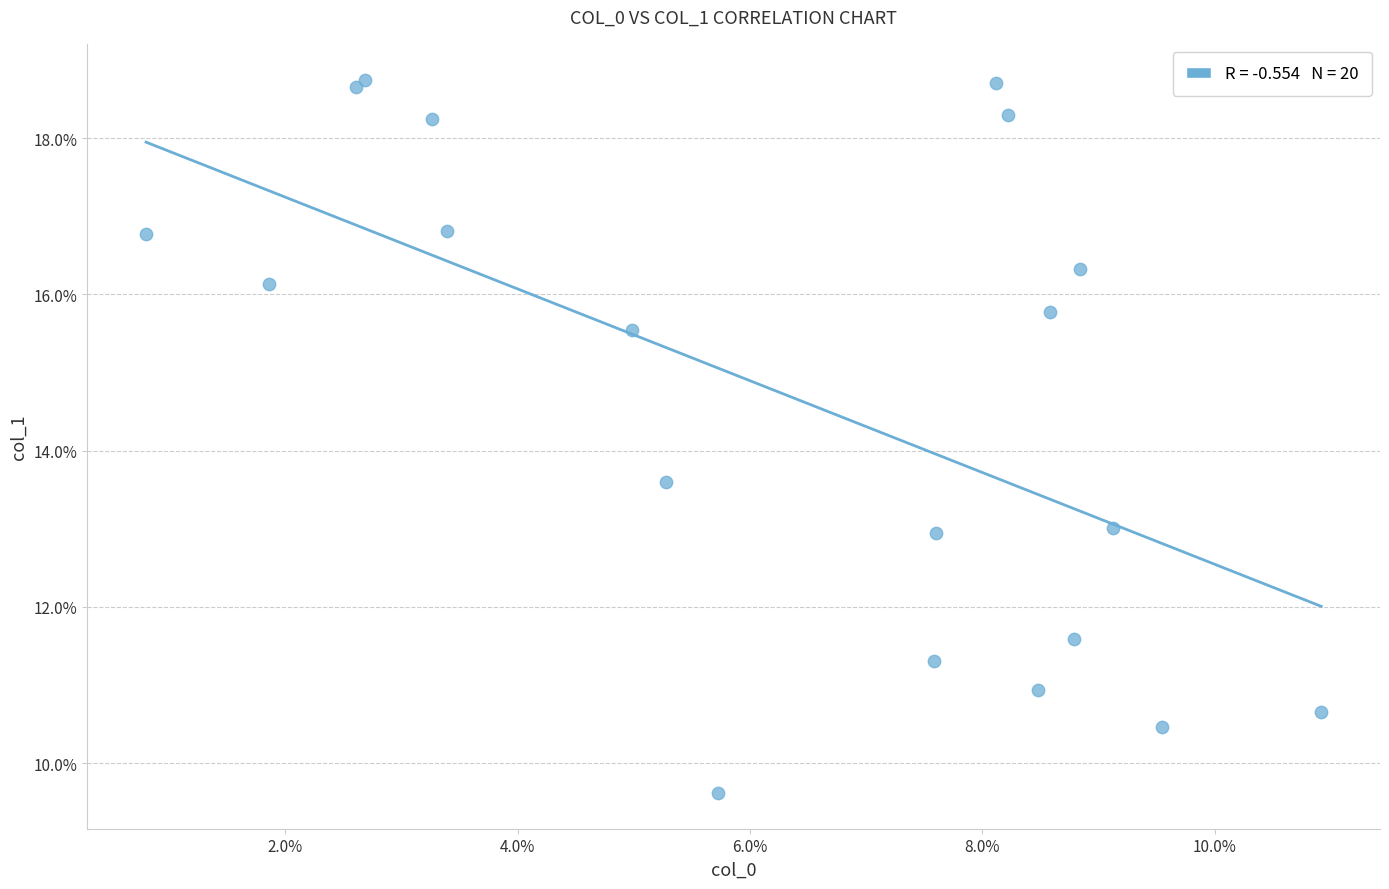

What is the range of Y values (max minus min)?

9.1